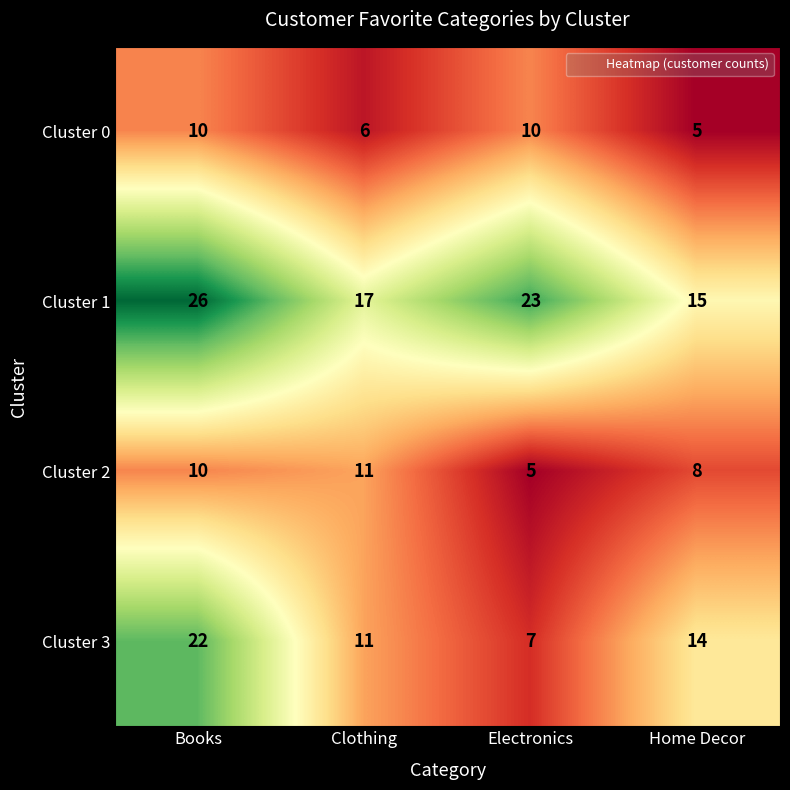

Reading left to right, transcribe all the data shown in this chart.

Cluster 0: Books=10	Clothing=6	Electronics=10	Home Decor=5
Cluster 1: Books=26	Clothing=17	Electronics=23	Home Decor=15
Cluster 2: Books=10	Clothing=11	Electronics=5	Home Decor=8
Cluster 3: Books=22	Clothing=11	Electronics=7	Home Decor=14